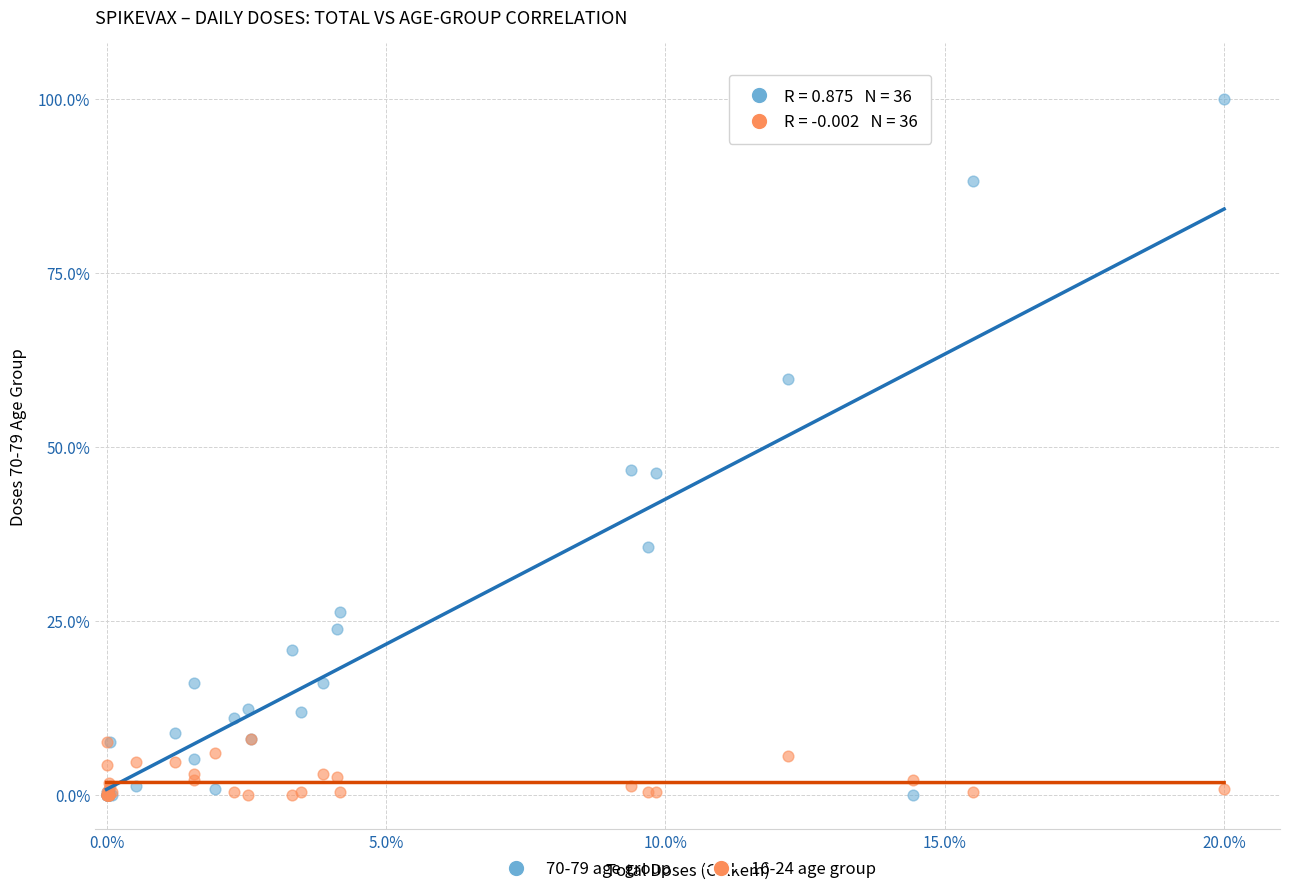

What are all the series names shown in the legend?

70-79 age group, 16-24 age group